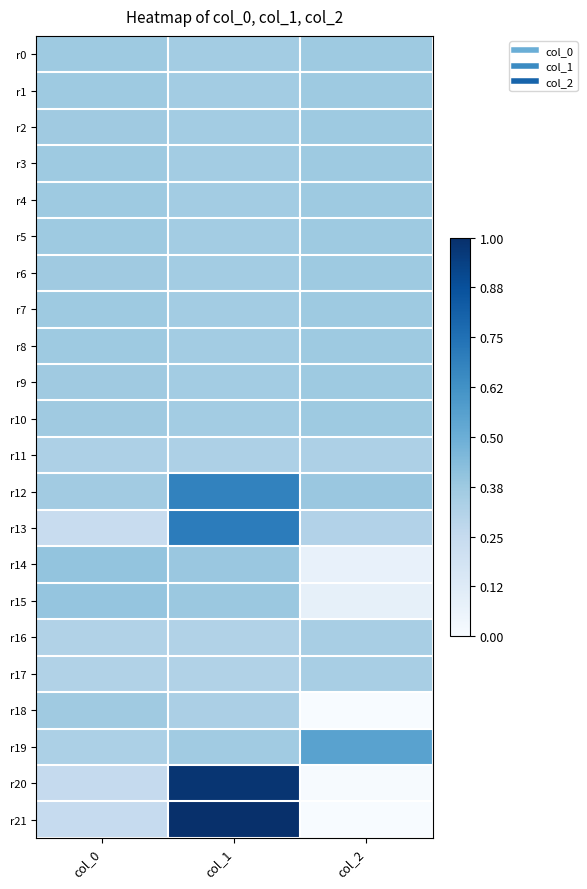

Rank the series at col_2 from highest to lowest value.

r19, r12, r9, r8, r7, r10, r2, r5, r3, r6, r0, r4, r1, r16, r17, r11, r13, r15, r14, r20, r18, r21